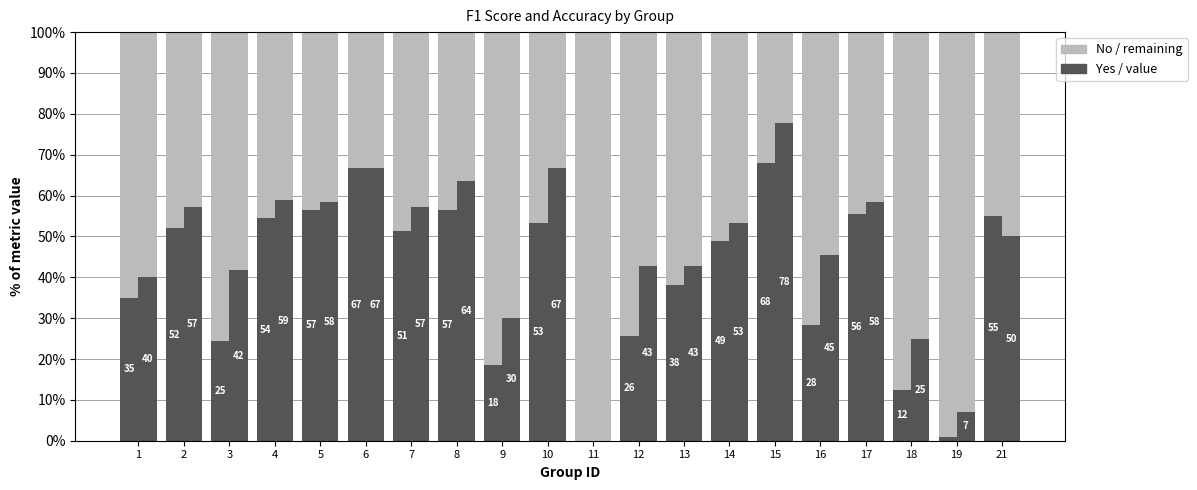

At which label does accuracy first exceed 53?

2